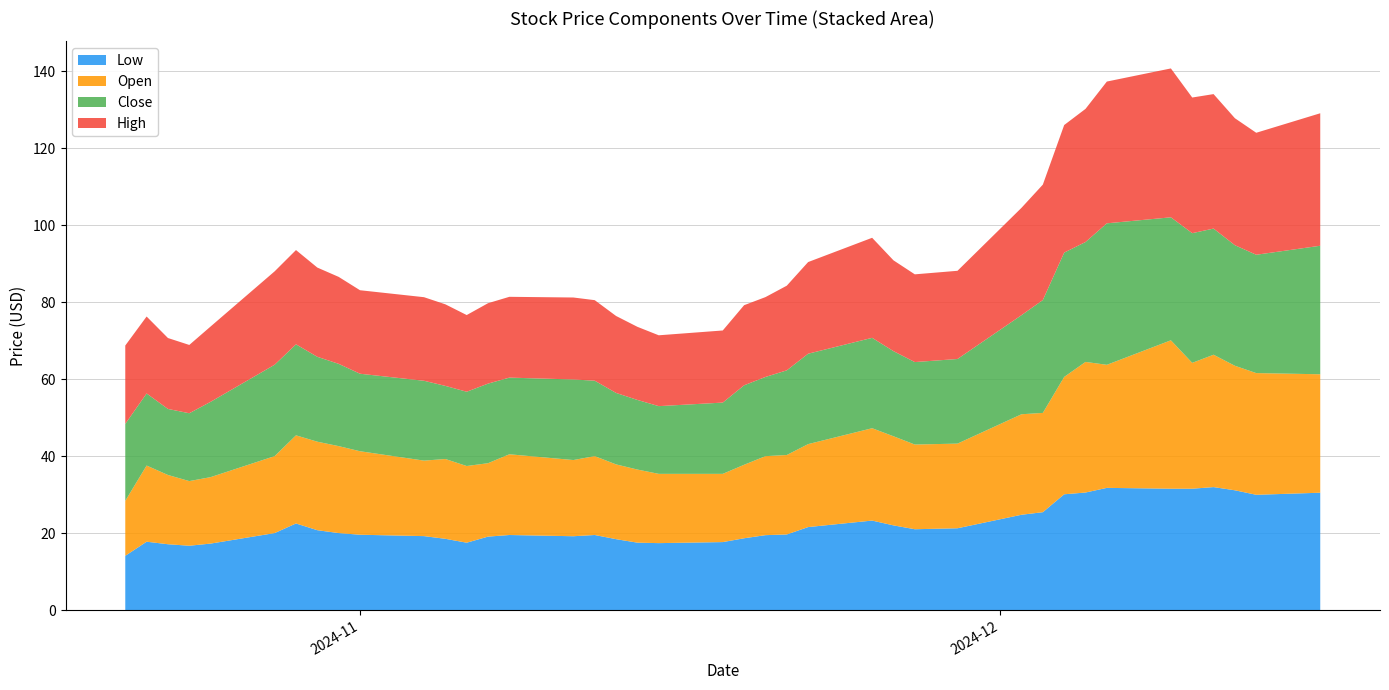

Reading right to left, list all the values displayed in this chart.

Low: 30.5	29.9	31.1	31.9	31.5	31.5	31.8	30.5	30.1	25.4	24.8	21.2	21.0	22.0	23.2	21.6	19.6	19.5	18.6	17.7	17.4	17.5	18.4	19.5	19.2	19.5	19.1	17.5	18.5	19.2	19.6	20.0	20.8	22.5	20.0	17.3	16.7	17.1	17.8	14.1
Open: 30.8	31.6	32.4	34.4	32.7	38.6	32.0	33.9	30.5	25.8	26.1	22.0	22.0	23.2	24.0	21.6	20.6	20.5	19.1	17.7	18.0	19.0	19.4	20.5	19.8	21.0	19.1	19.9	20.7	19.6	21.7	22.6	23.0	22.9	20.0	17.3	16.8	18.0	19.8	14.3
Close: 33.4	30.8	31.3	32.8	33.7	32.0	36.8	31.2	32.3	29.3	25.8	22.0	21.4	22.1	23.5	23.5	22.0	20.6	20.6	18.5	17.6	18.1	18.6	19.6	20.9	19.9	20.7	19.3	19.0	20.8	20.1	21.4	22.1	23.6	23.8	19.6	17.6	17.2	18.7	20.0
High: 34.4	31.7	33.0	35.0	35.2	38.7	36.8	34.6	33.1	30.0	27.9	22.9	22.8	23.6	26.0	23.8	22.0	20.8	20.8	18.7	18.4	19.0	20.0	20.9	21.3	21.0	20.9	19.9	21.2	21.7	21.7	22.6	23.2	24.5	24.3	19.6	17.8	18.4	20.0	20.4